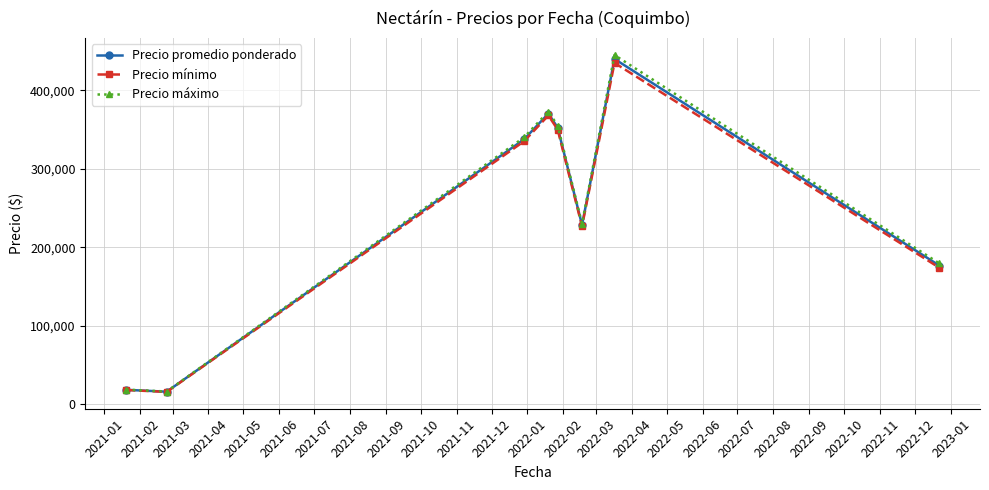

True or false: Precio promedio ponderado has more than 1 interior local peaks.

True